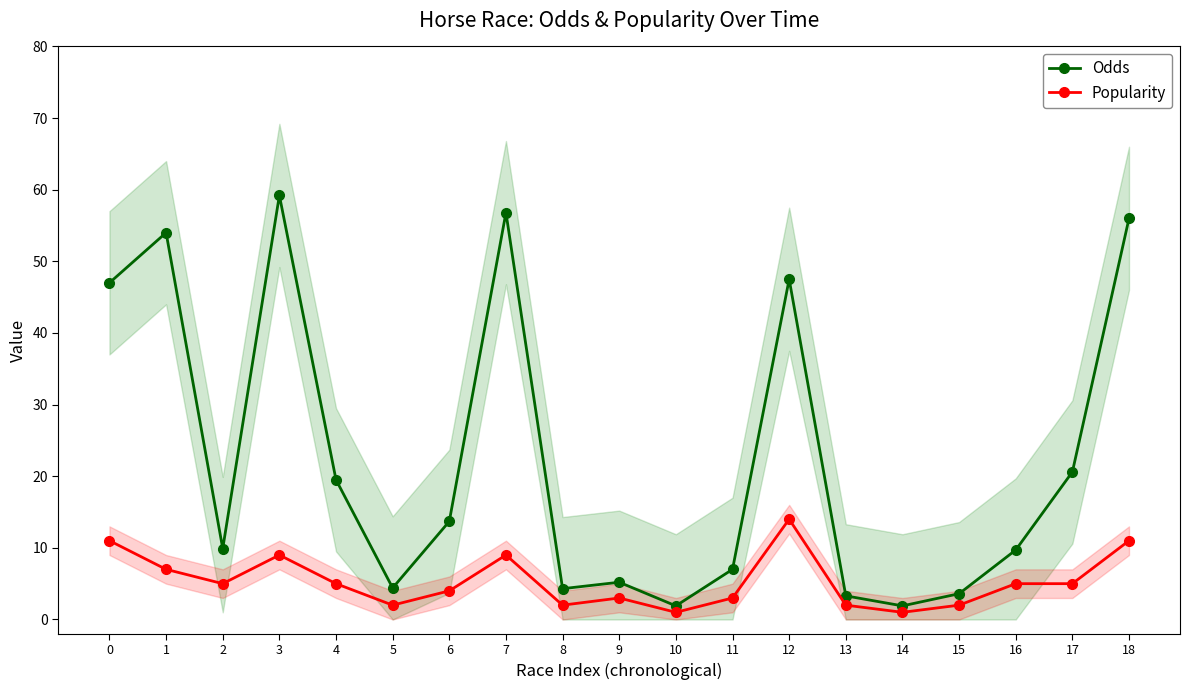

Which series has the largest total across all categories?

Odds